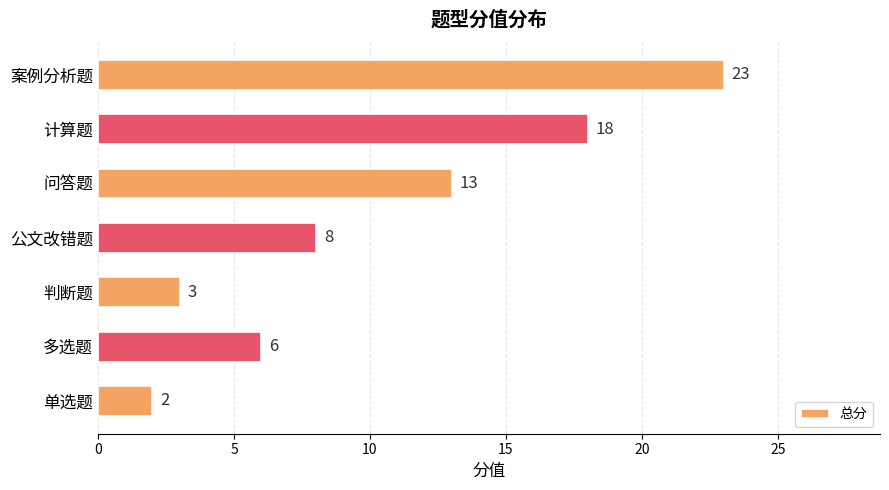

List the labels in order of value, largest first.

案例分析题, 计算题, 问答题, 公文改错题, 多选题, 判断题, 单选题